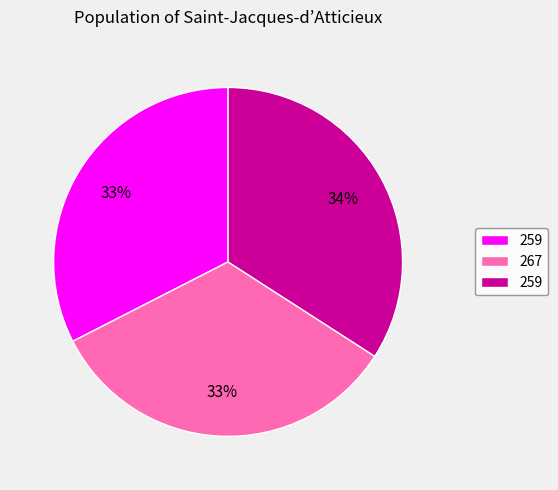

To the nearest percent, what is the average slice percentage?

33%